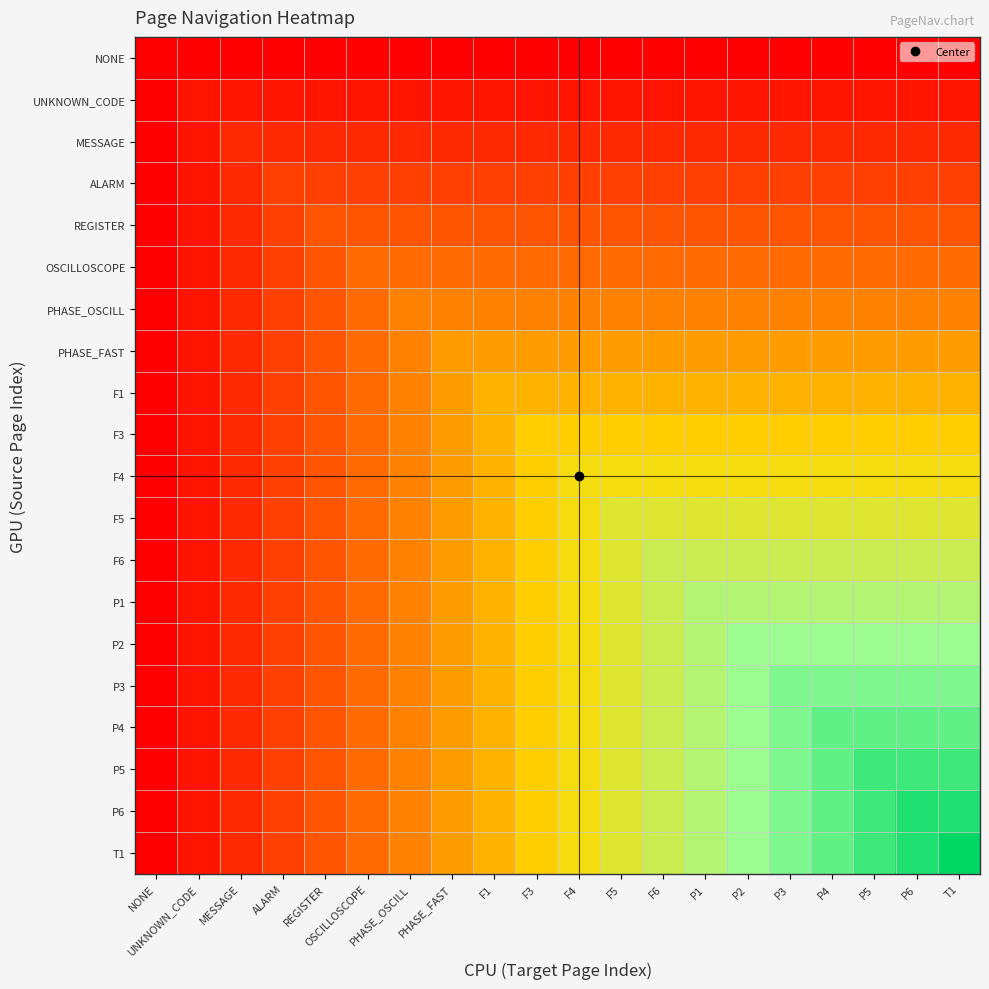

At how many categories does at least one series exceed 13?

6